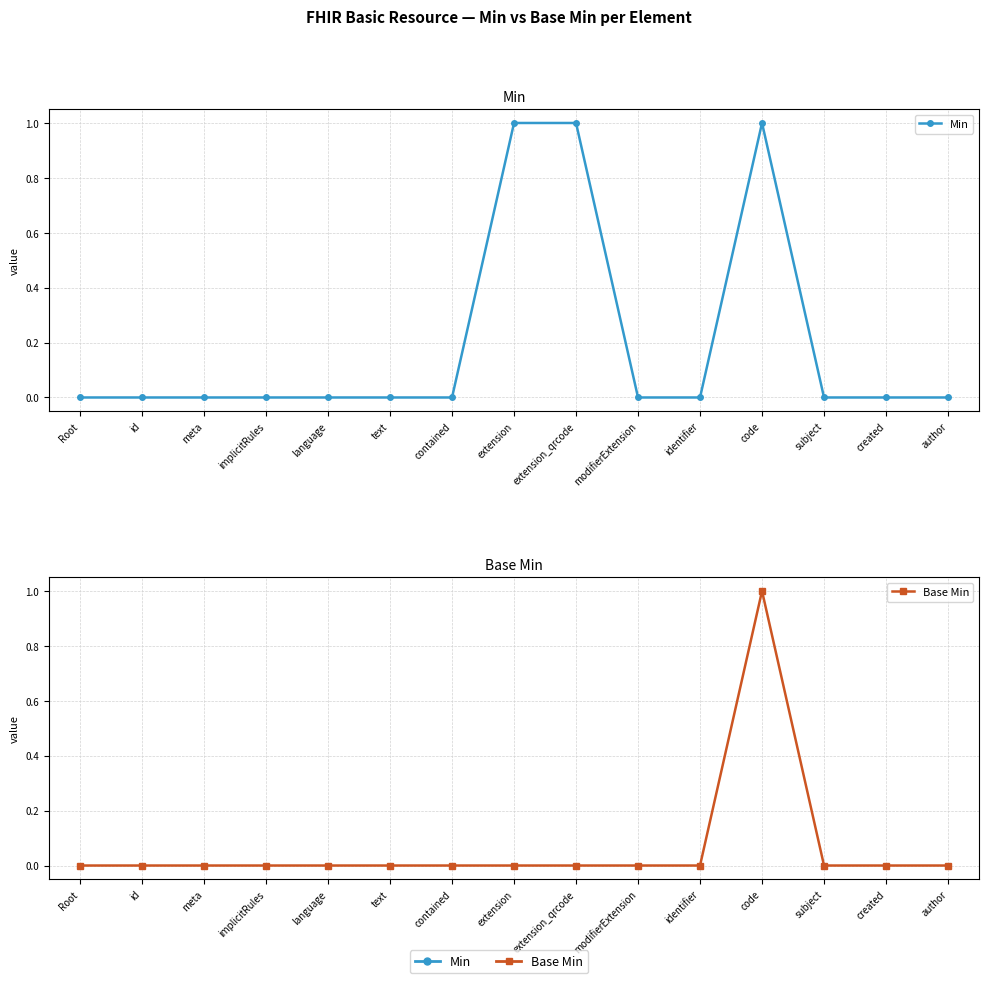

Count the number of categories in the chart.

15